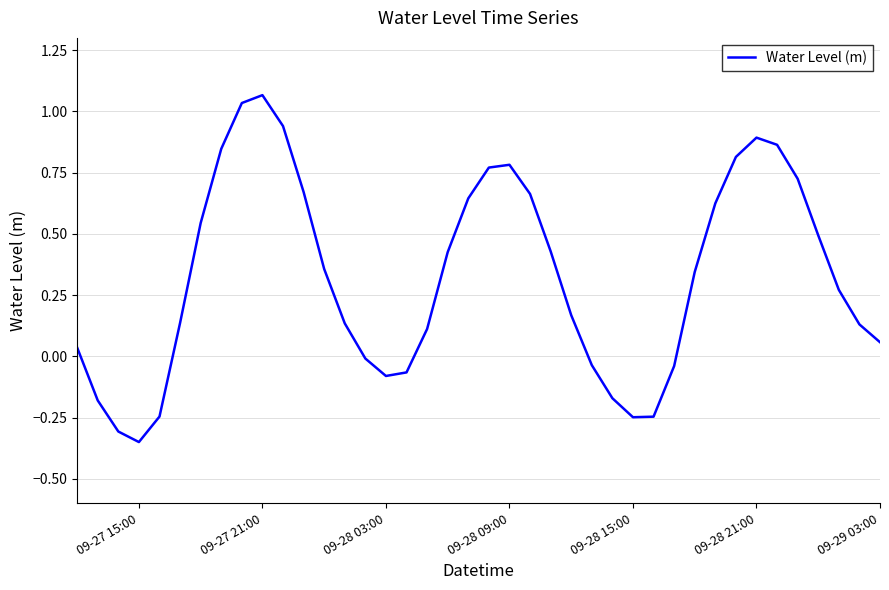

What is the difference between the maximum and minimum values?

1.4